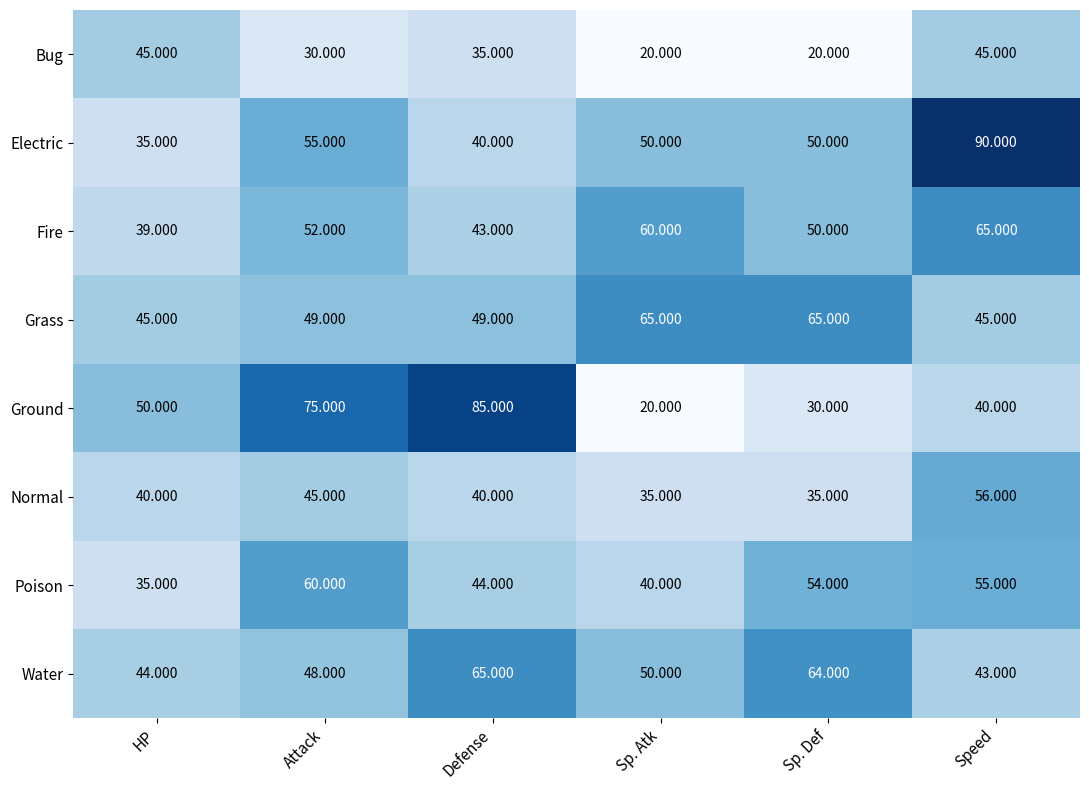

At which category is the sum across all series the highest?

Speed